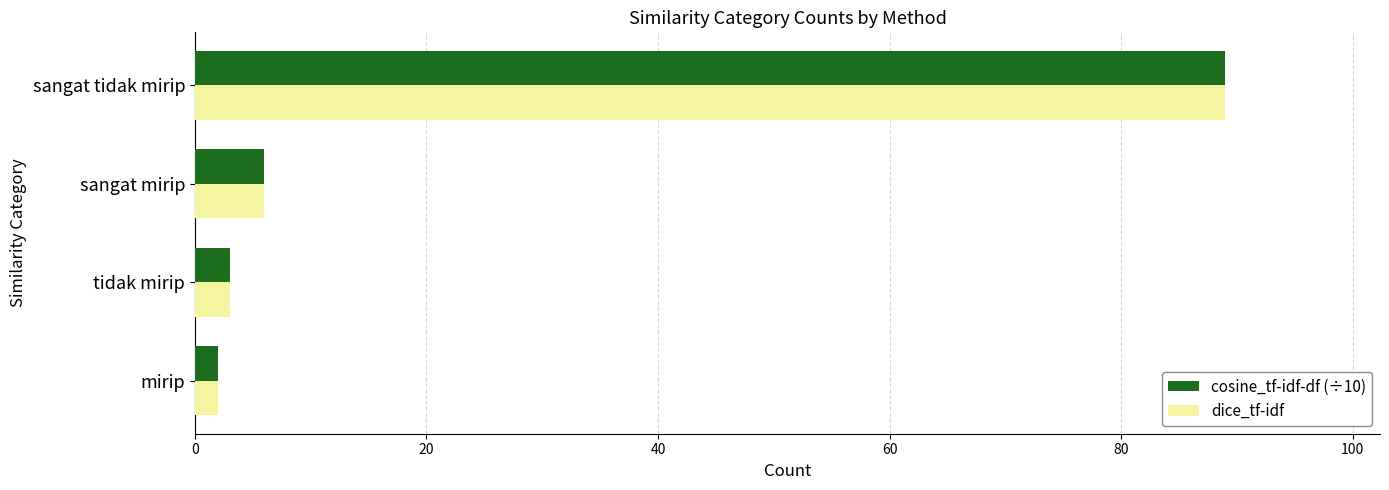

Is it true that cosine_tf-idf-df (÷10) equals 146 at sangat tidak mirip?

False